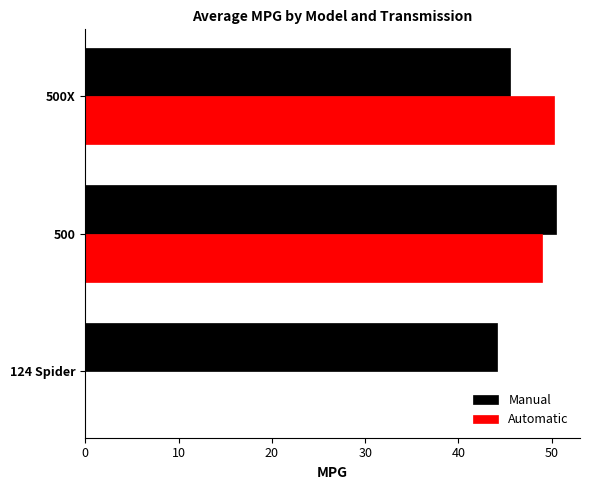

How many positive values does the Automatic series have?

2